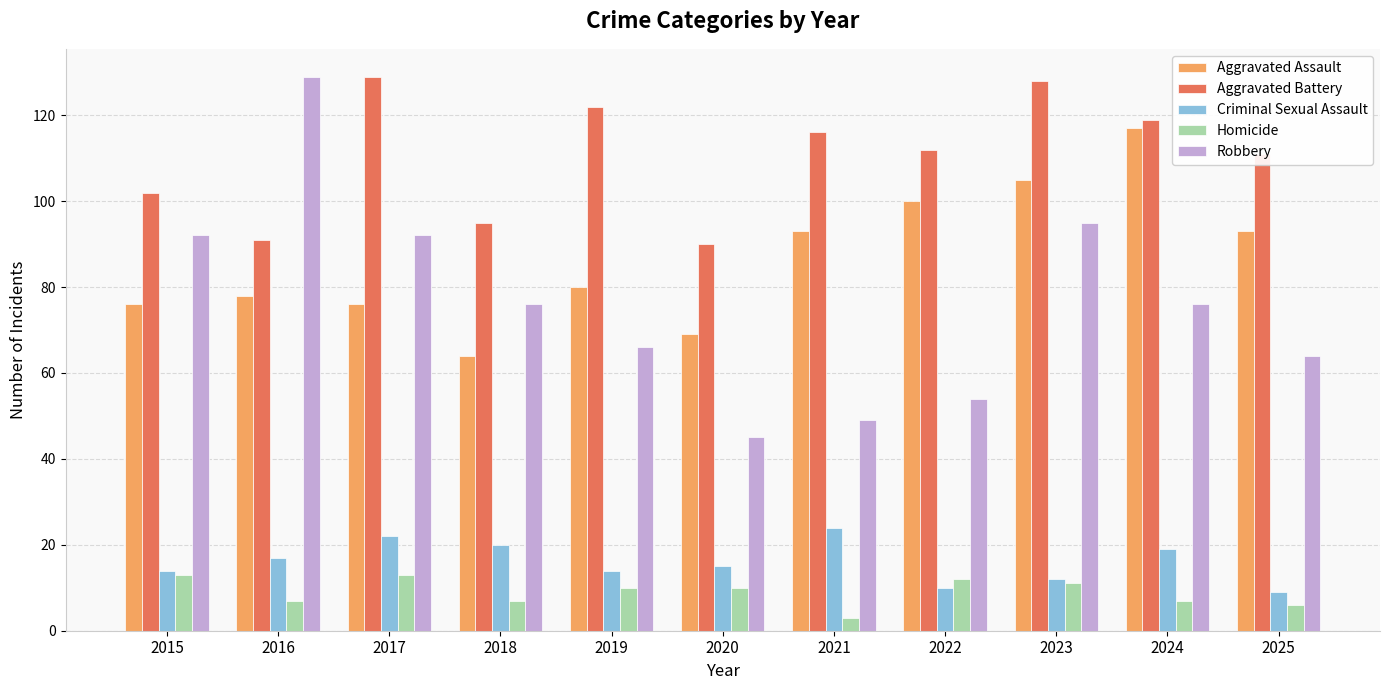

Where does the Aggravated Battery series first go above 112?

2017